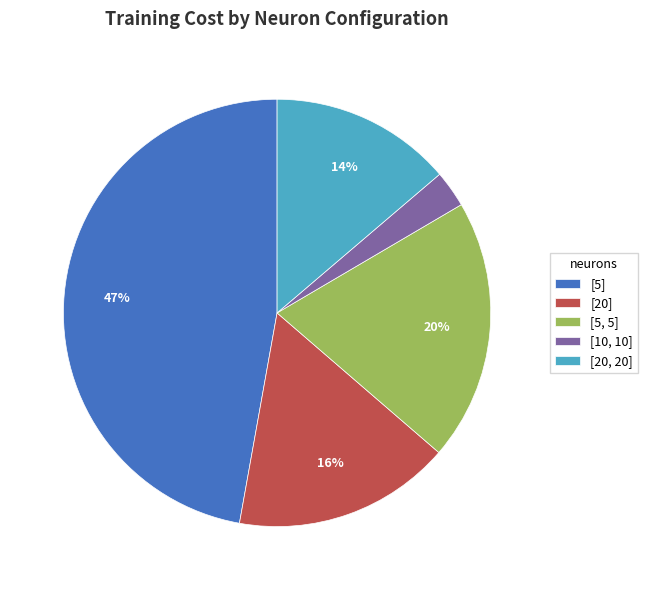

Is [10, 10] the majority of the pie?

No